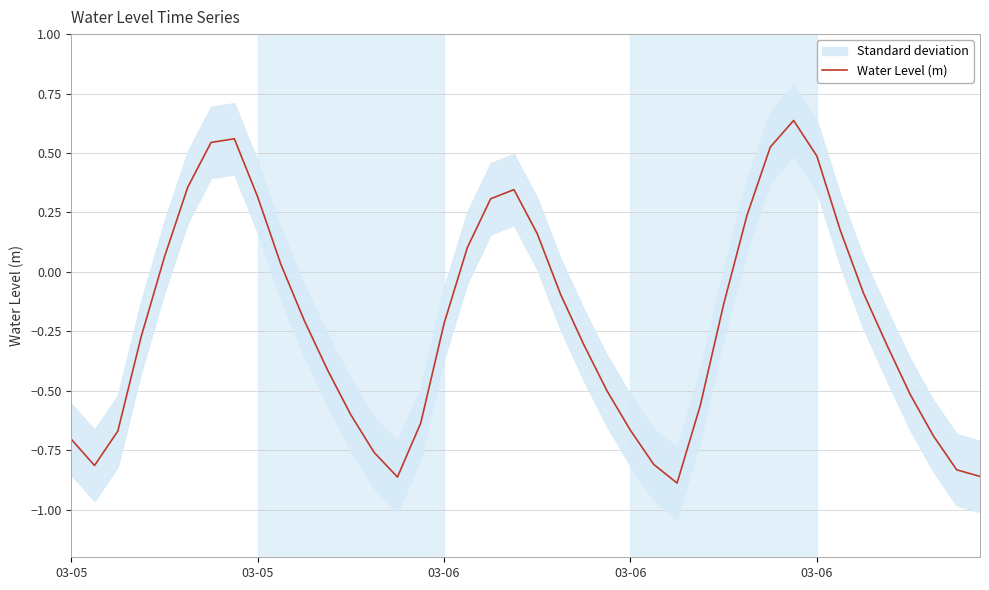

What is the difference between the second highest and minimum values?

1.4